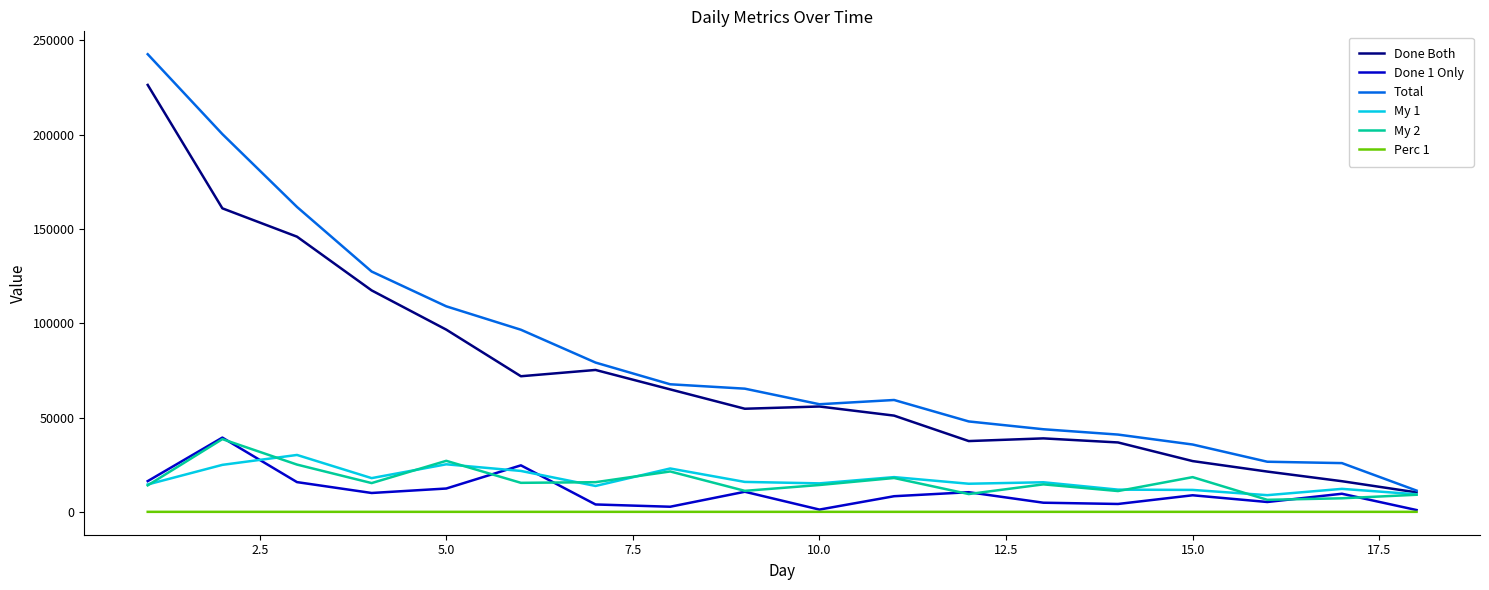

Which series has the largest range (max minus min)?

Total